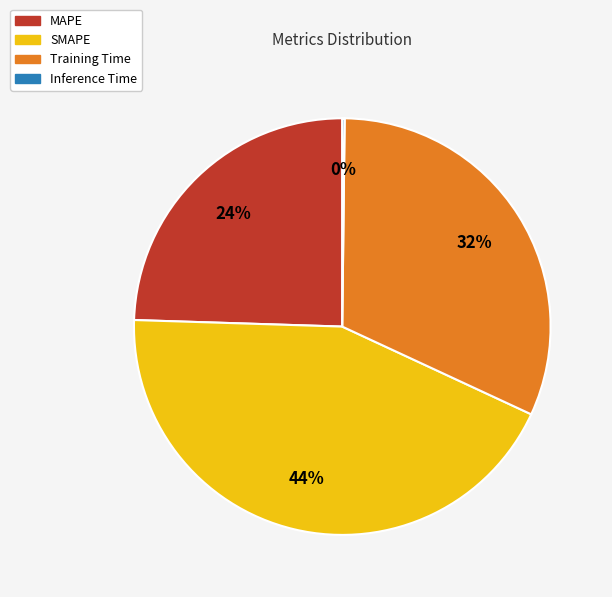

What is the largest slice in the pie chart?

SMAPE